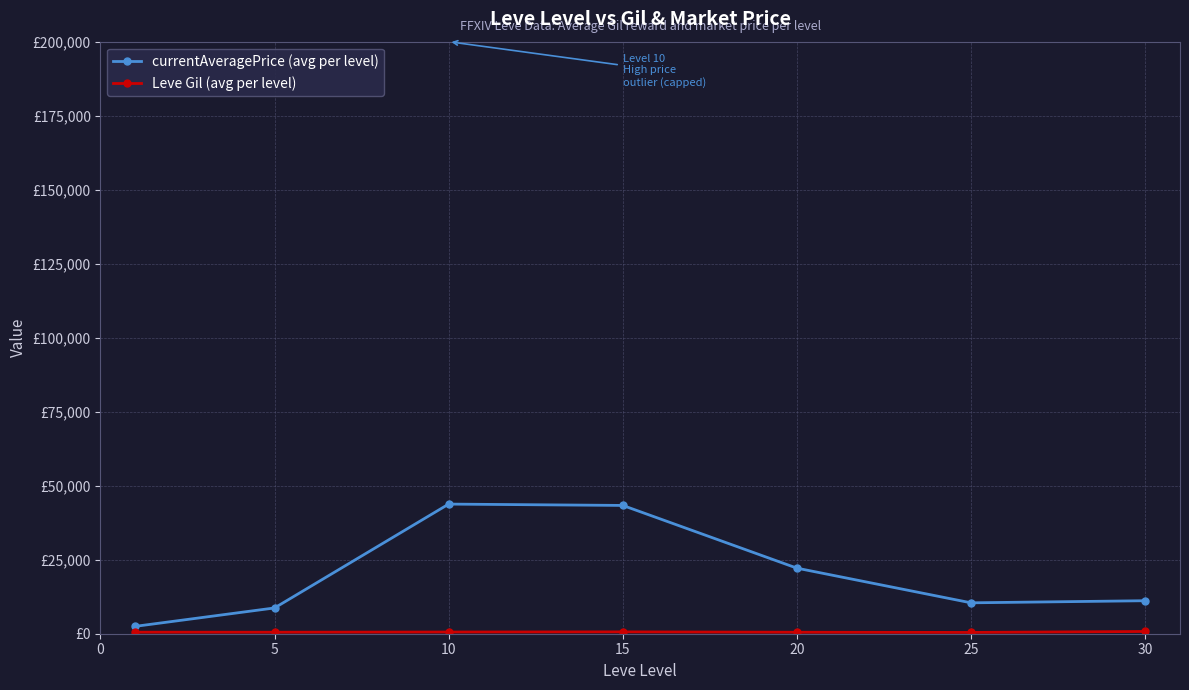

What is the minimum value shown in the chart?

438.3